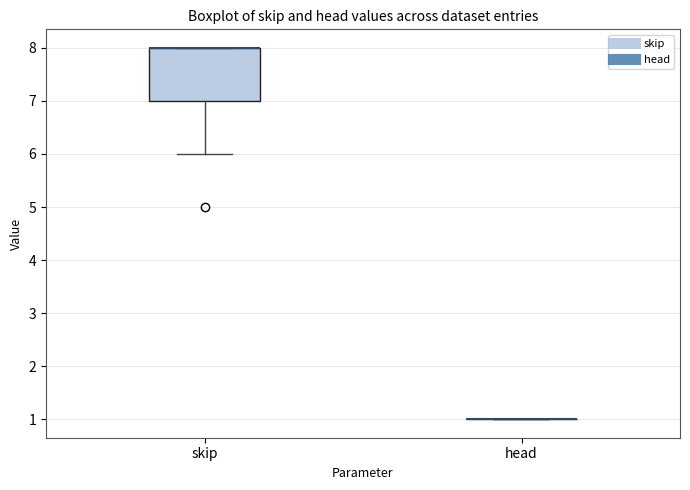

Reading left to right, read every box against the y-axis: the position of its median line, the range the box covers, and the ends of its whiskers. The values are not printed on the chart, so give them approximately, as read against the axis.

skip: median 8 (drawn on the box's upper edge), box 7 to 8, whiskers 6 to 8
head: box collapsed to a line at 1, whiskers 1 to 1